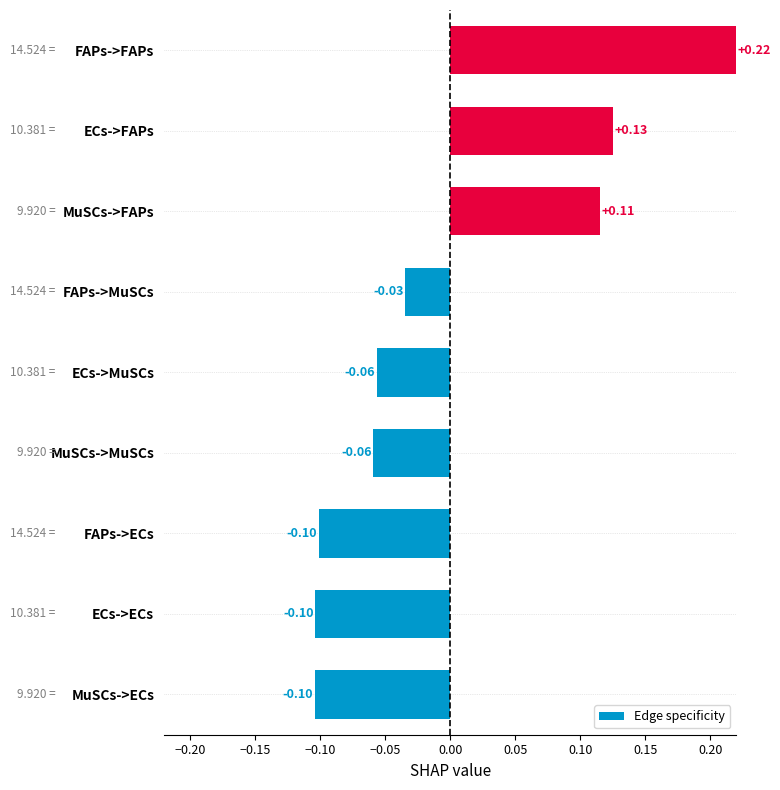

Which label corresponds to the largest value in the chart?

FAPs->FAPs